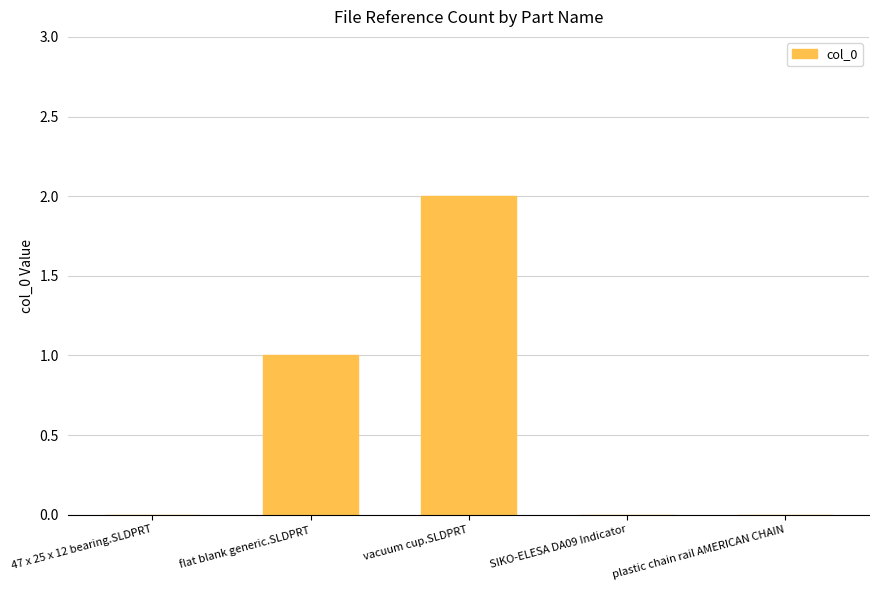

Are the bars horizontal?

No